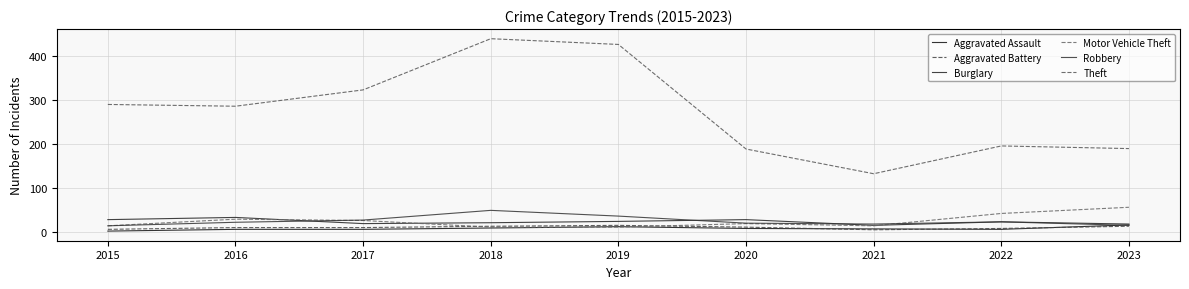

Does the chart display data point markers on the line(s)?

No